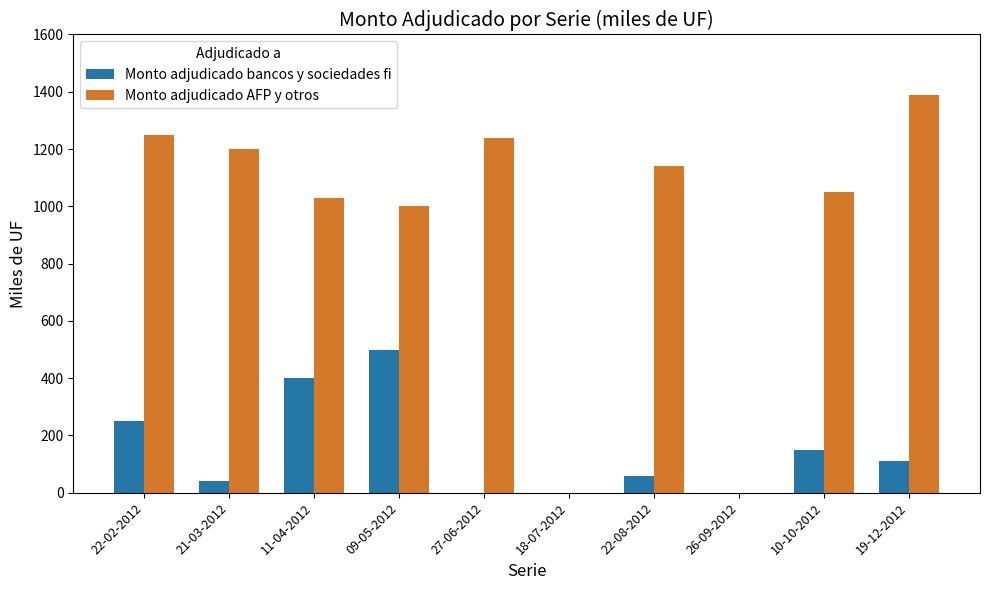

Which series has the widest spread of values?

Monto adjudicado AFP y otros